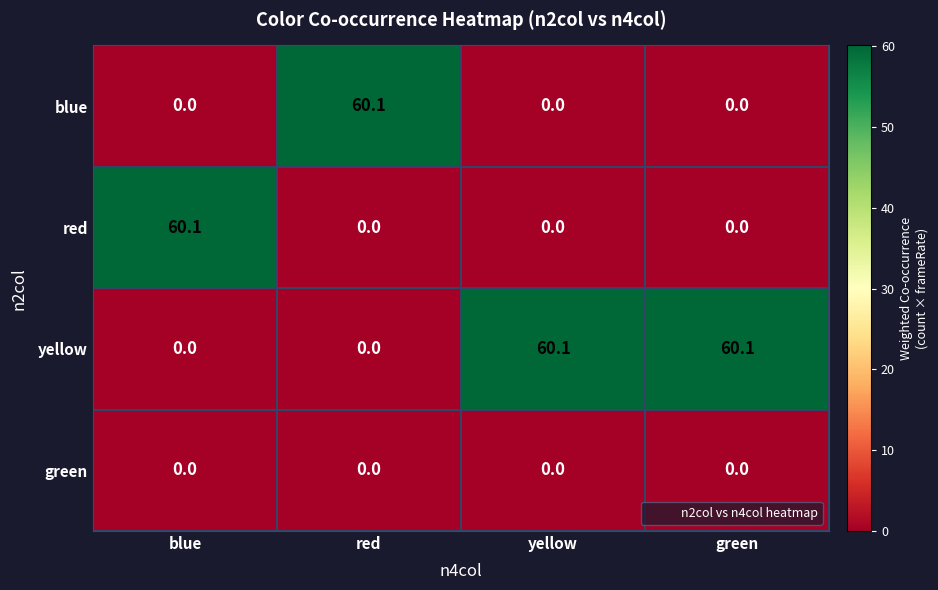

What is the difference between the red values at yellow and blue?

60.1